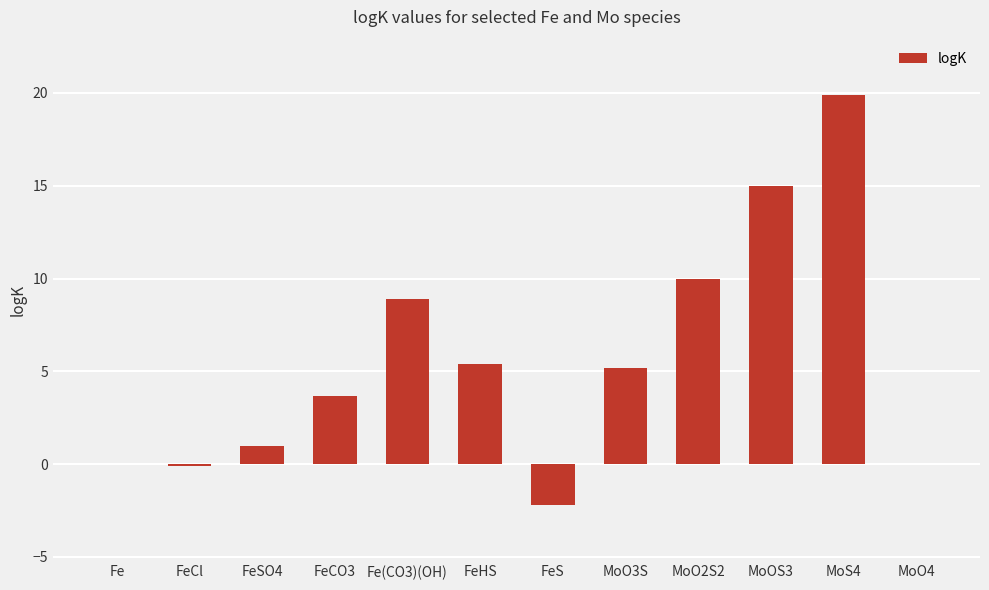

Is it true that the value at MoOS3 is 23.9?

False